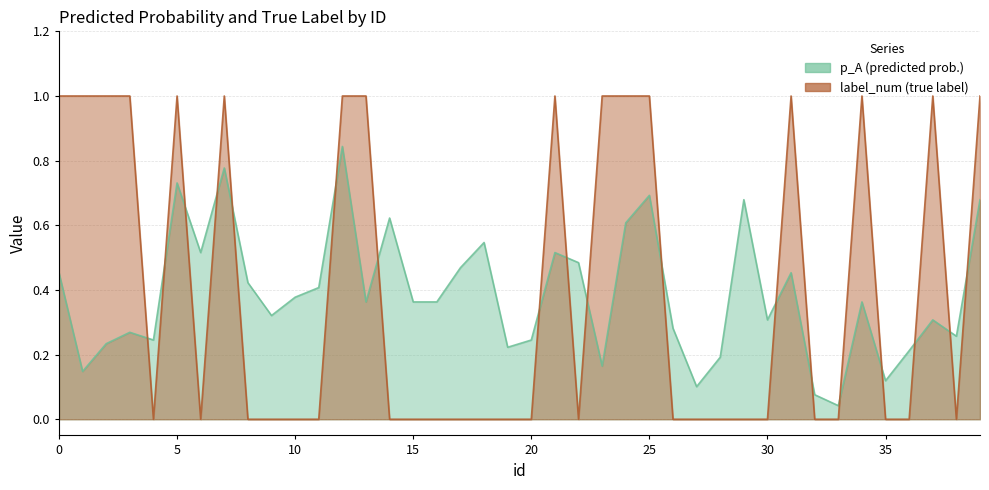

After their last crossing, which series has the higher values: p_A or label_num?

label_num